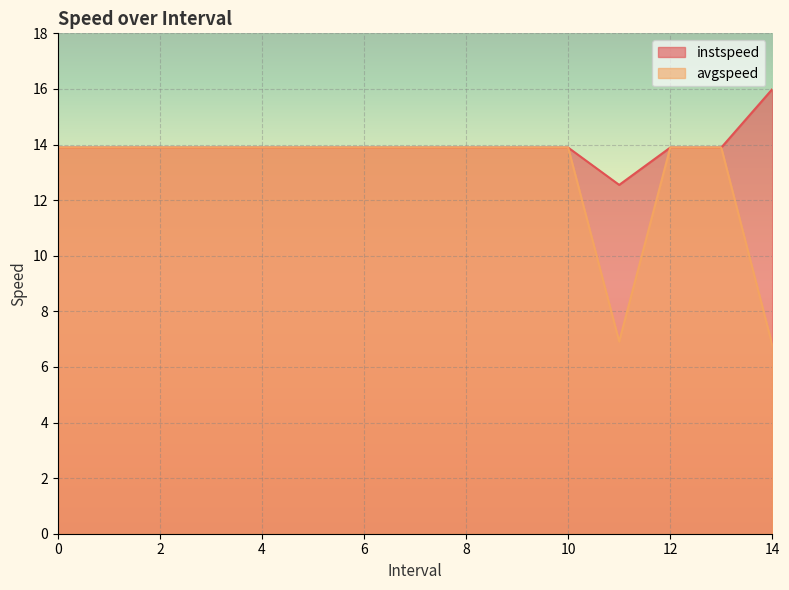

Rank the series by their maximum value, from highest to lowest.

instspeed, avgspeed